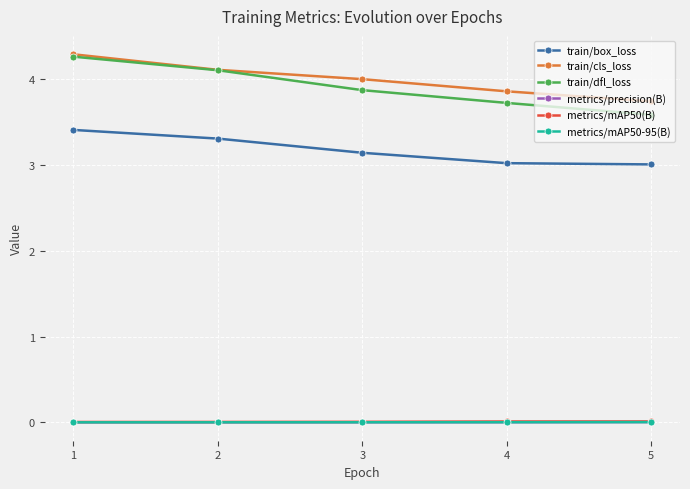

True or false: metrics/mAP50(B) has more than 2 points higher than both neighbors.

False